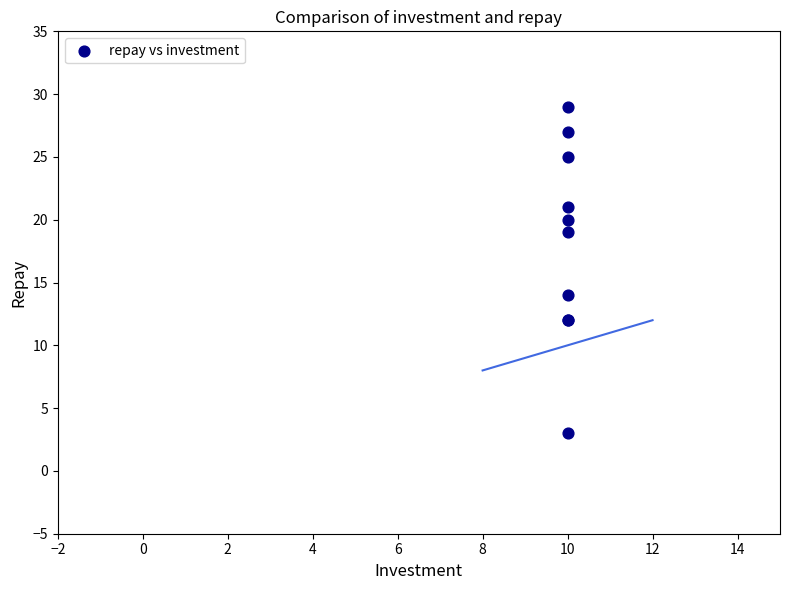

What Y value in the scatter plot is closest to 16?

14